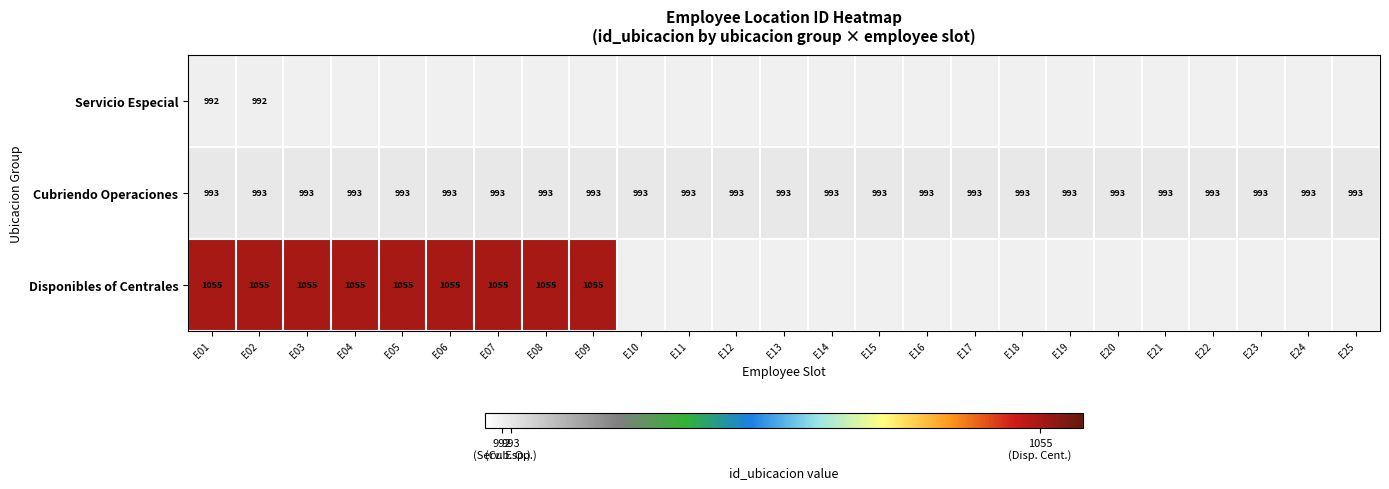

Is it true that Cubriendo Operaciones equals 993 at E02?

True